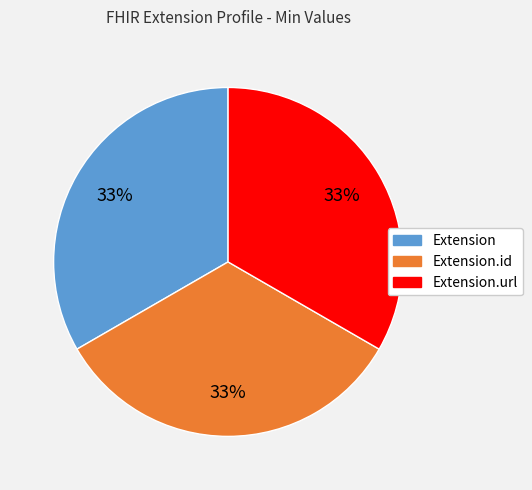

Does any single category account for the majority?

No